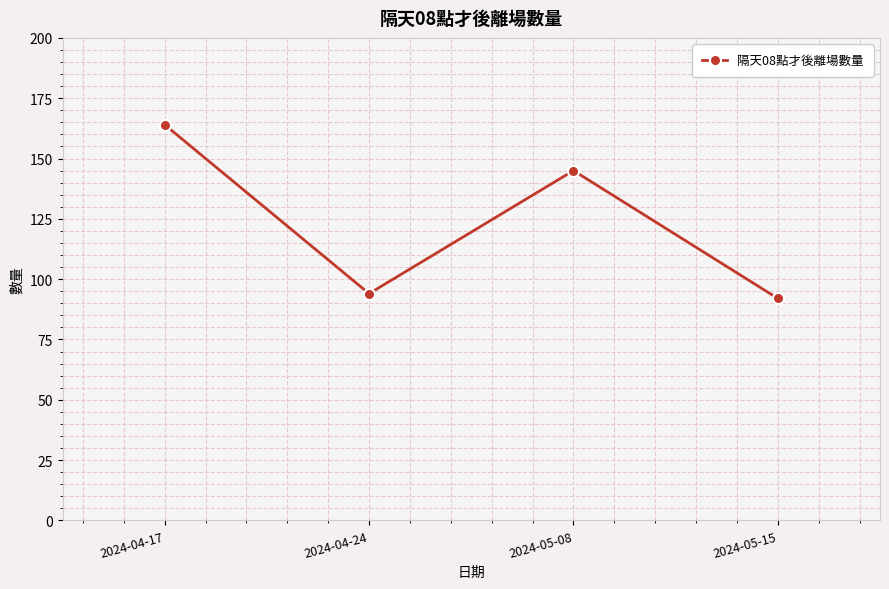

True or false: the data shows 129 at 2024-05-15.

False